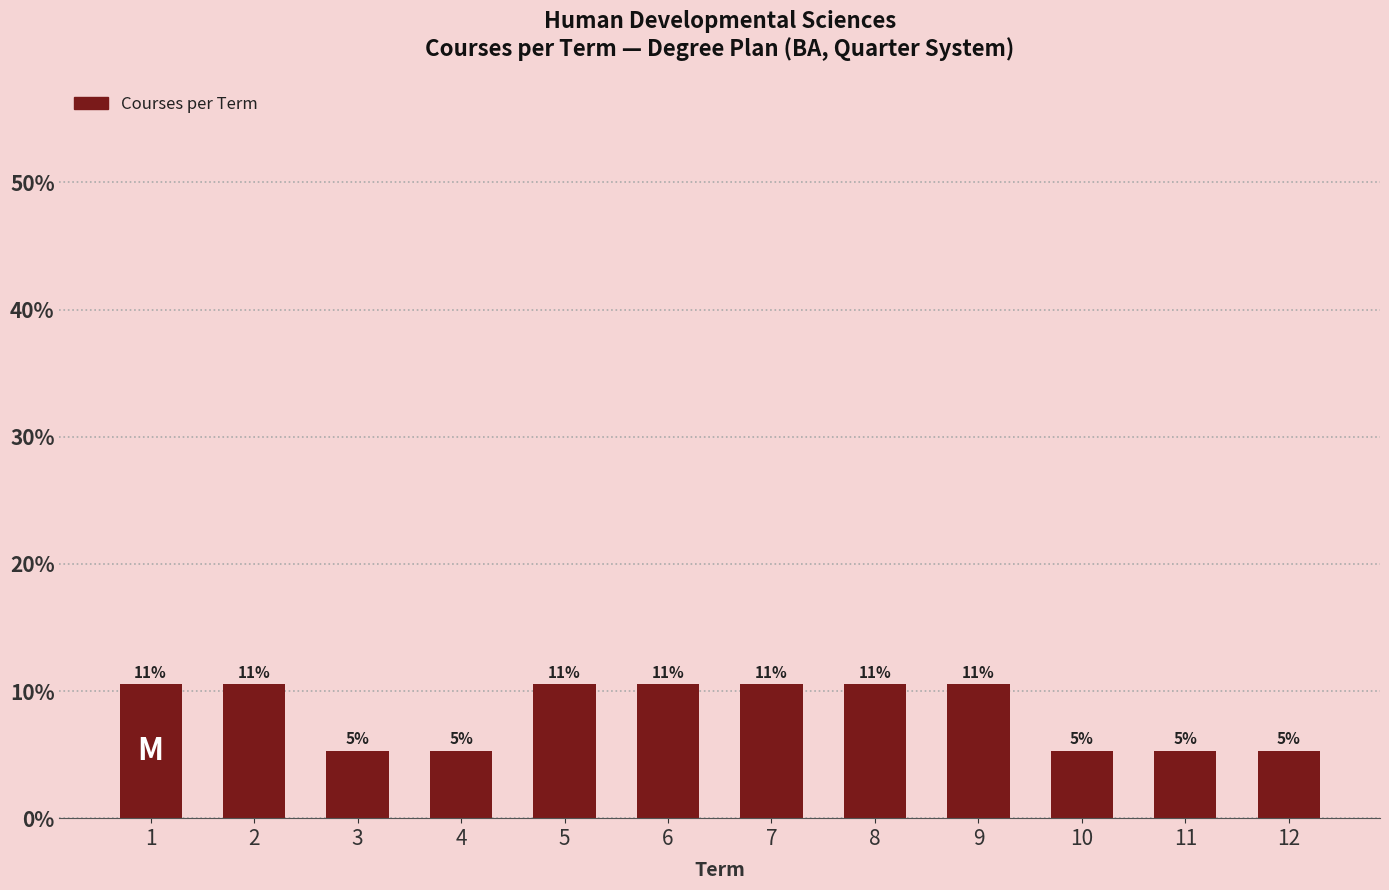

What is the average value?

8.3